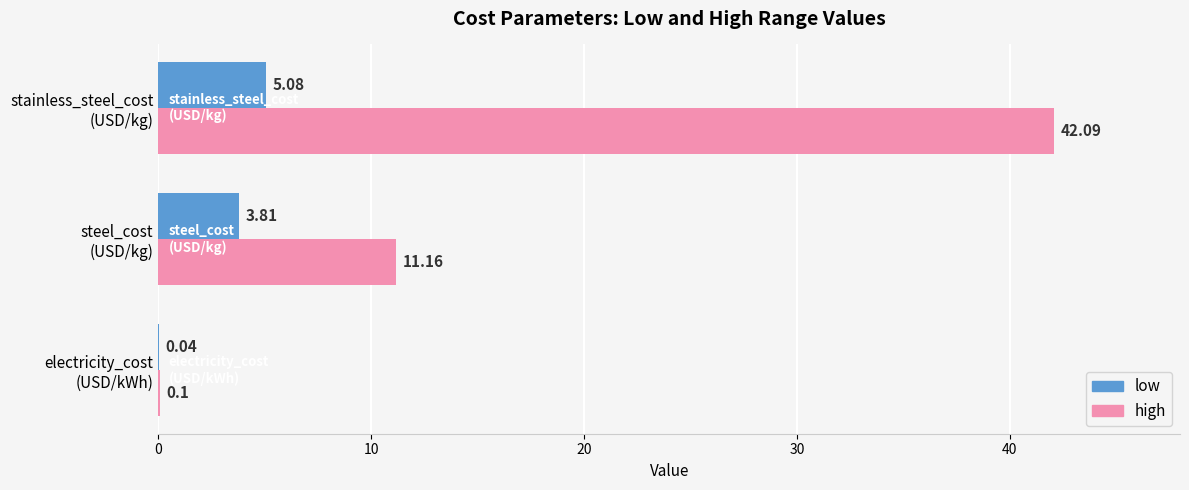

Which series has the largest total across all categories?

high